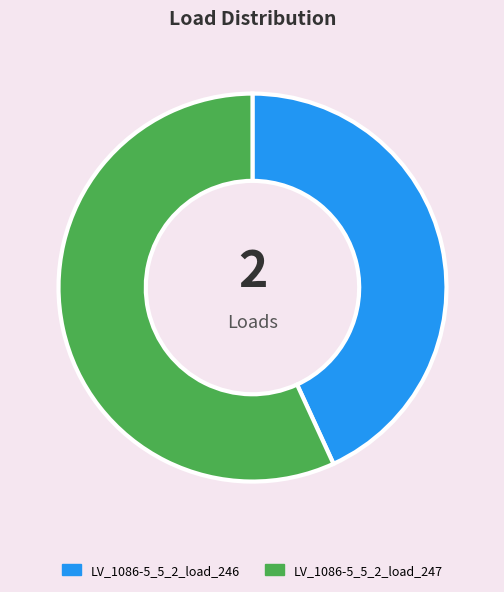

Rank the categories by value from lowest to highest.

LV_1086-5_5_2_load_246, LV_1086-5_5_2_load_247